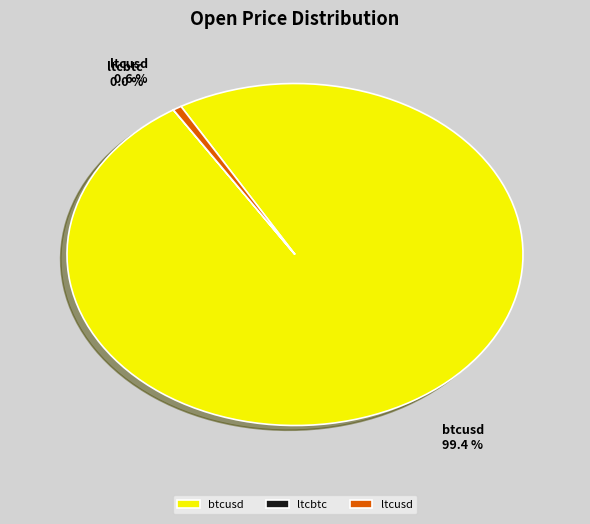

What portion of the pie excludes btcusd?

0.6%